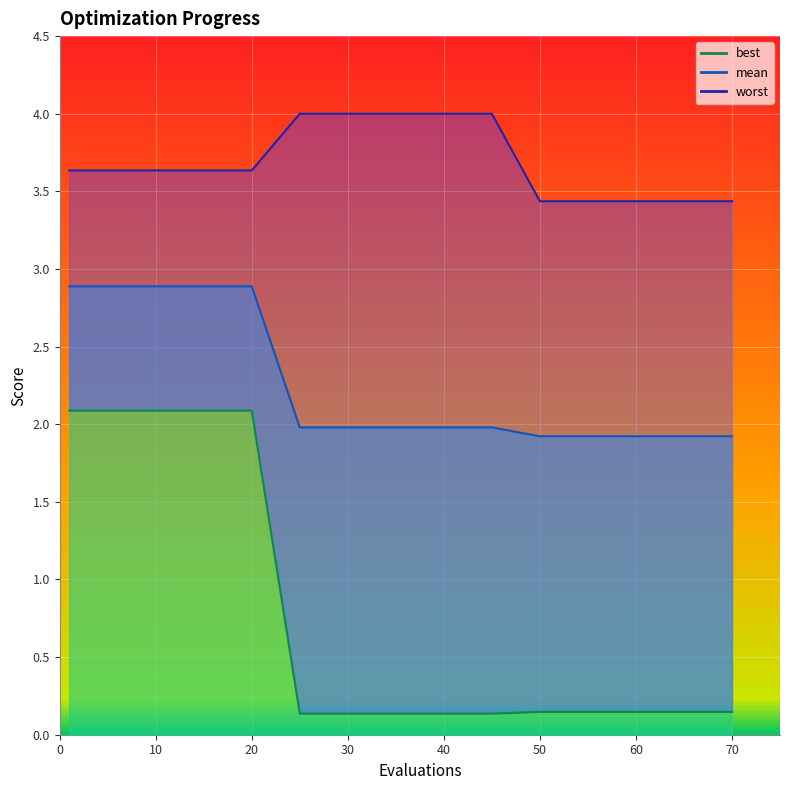

Which series changed the most between 30 and 55?

worst